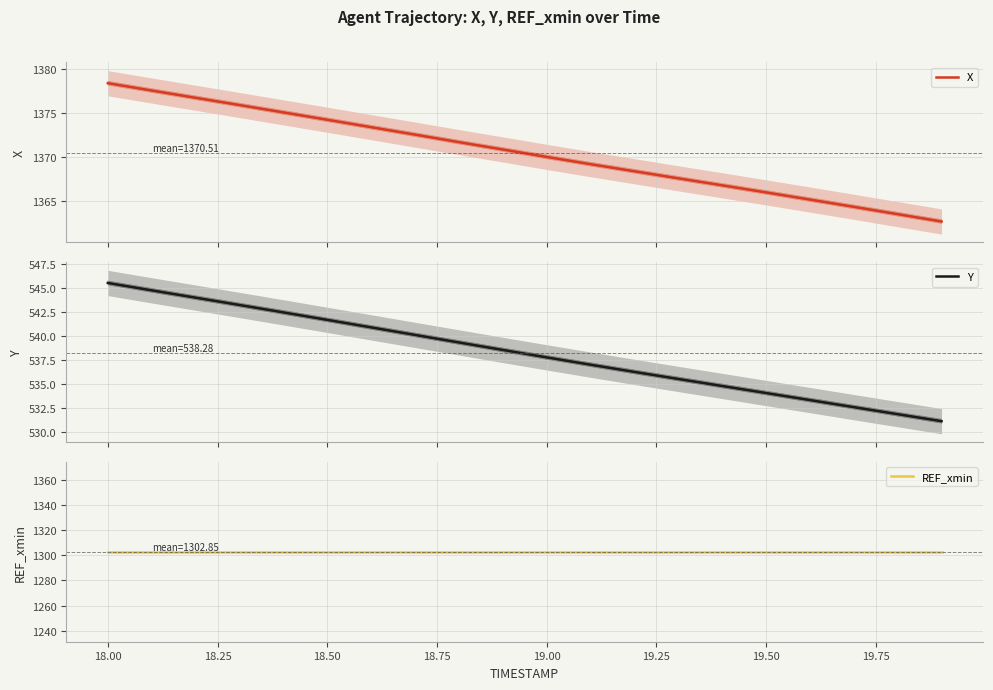

Reading left to right, list all the values displayed in this chart.

X: 17.75=1378.4	18.00=1377.5	18.25=1376.7	18.50=1375.9	18.75=1375.1	19.00=1374.2	19.25=1373.4	19.50=1372.5	19.75=1371.7	20.00=1370.9	10=1370.0	11=1369.2	12=1368.4	13=1367.6	14=1366.8	15=1366.0	16=1365.2	17=1364.4	18=1363.6	19=1362.7
Y: 17.75=545.6	18.00=544.8	18.25=544.0	18.50=543.3	18.75=542.5	19.00=541.7	19.25=540.9	19.50=540.2	19.75=539.4	20.00=538.6	10=537.8	11=537.1	12=536.3	13=535.6	14=534.8	15=534.1	16=533.4	17=532.6	18=531.9	19=531.2
REF_xmin: 17.75=1302.9	18.00=1302.9	18.25=1302.9	18.50=1302.9	18.75=1302.9	19.00=1302.9	19.25=1302.9	19.50=1302.9	19.75=1302.9	20.00=1302.9	10=1302.9	11=1302.9	12=1302.9	13=1302.9	14=1302.9	15=1302.9	16=1302.9	17=1302.9	18=1302.9	19=1302.9